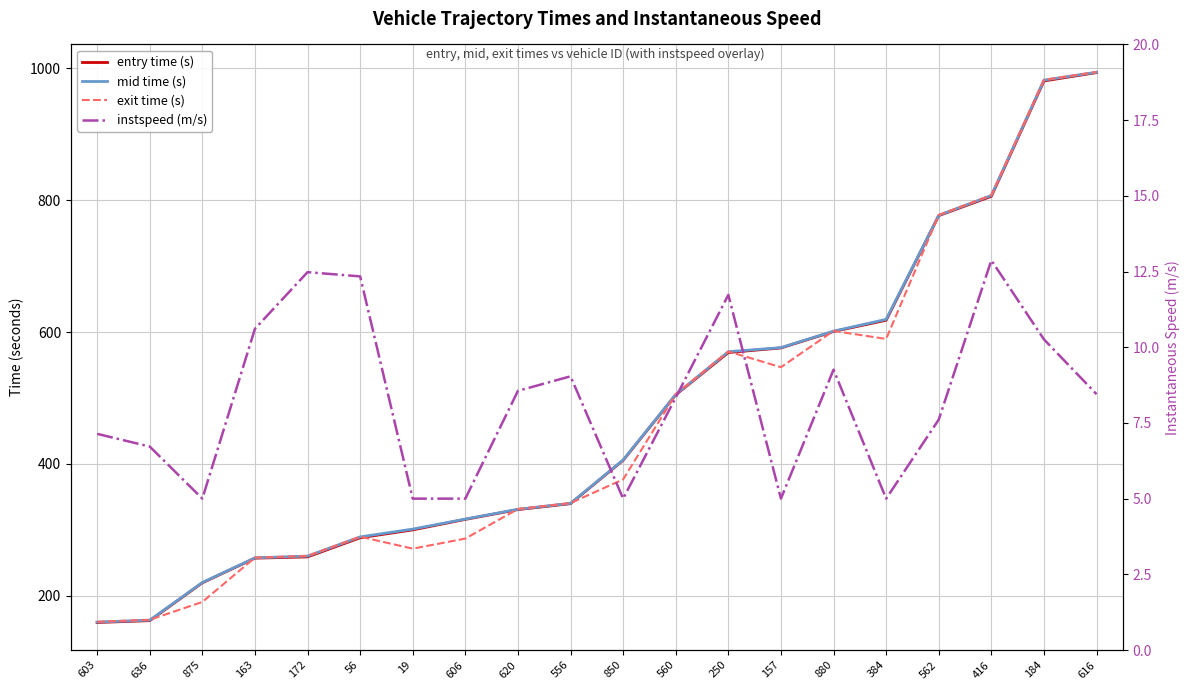

True or false: instspeed (m/s) and entry time (s) intersect in this chart.

False